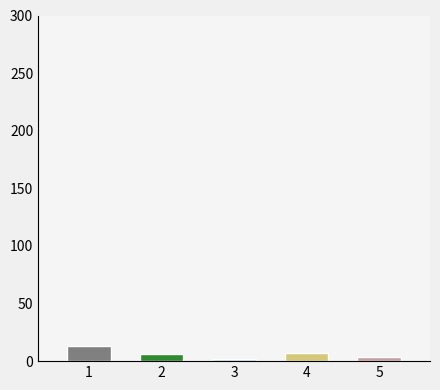

What is the total value across all series at 2015?

26